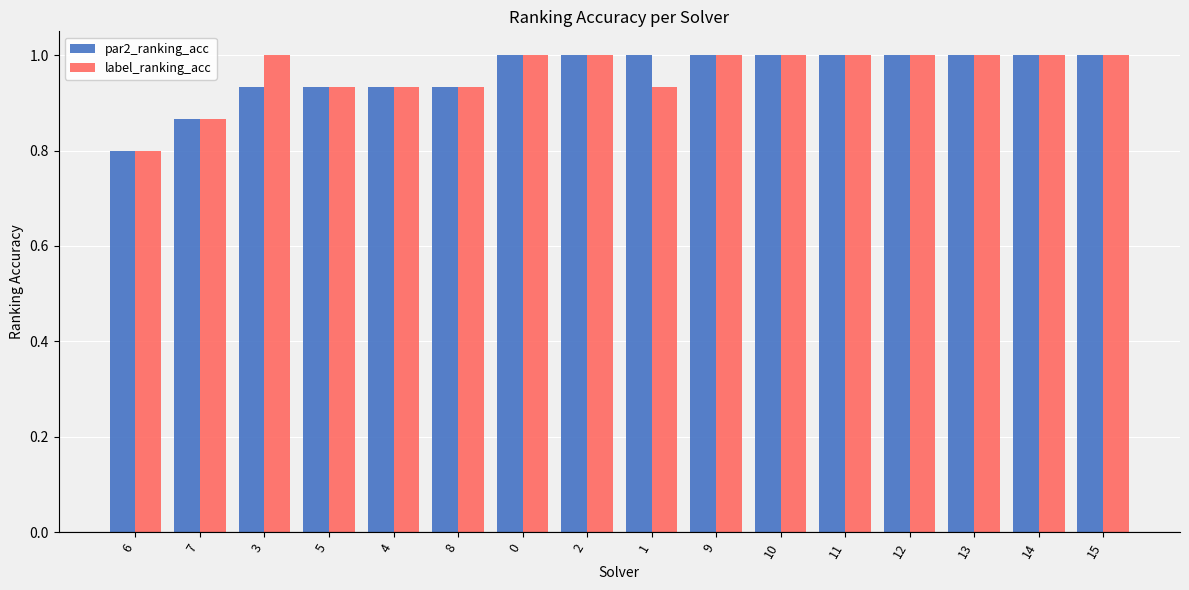

At 3, list the series in order from largest to smallest.

label_ranking_acc, par2_ranking_acc